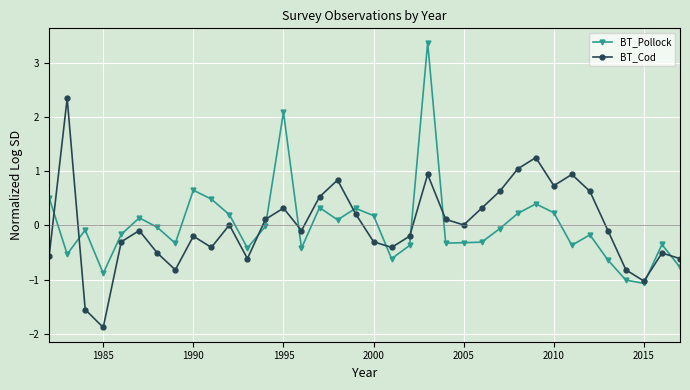

True or false: BT_Pollock has more than 0 points higher than both neighbors.

True